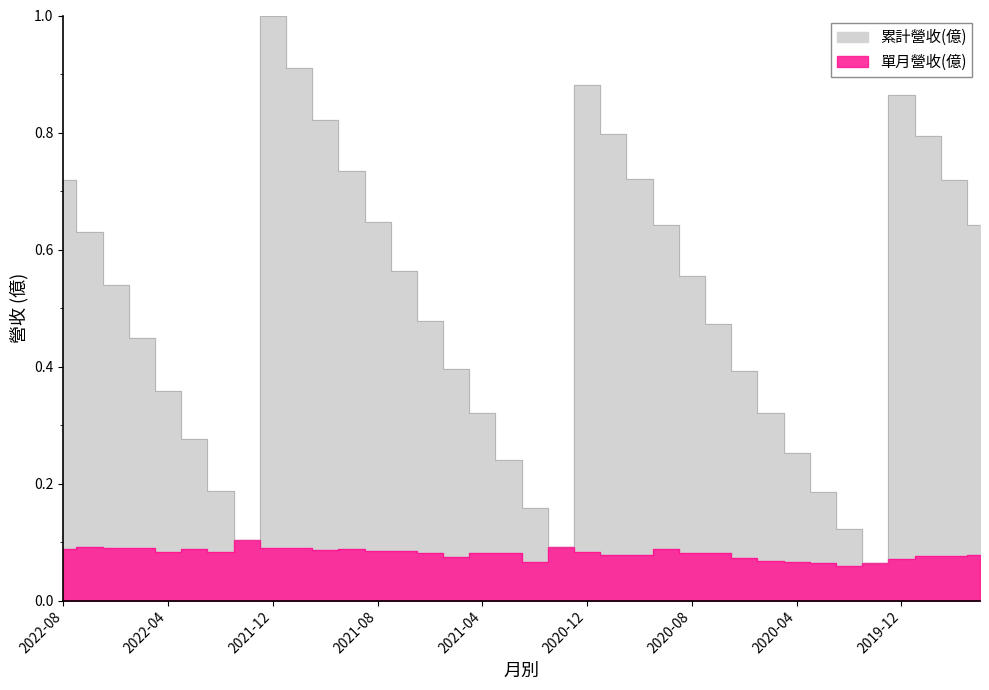

True or false: 單月營收(億) has a value of 0.0 at 2019-12.

False